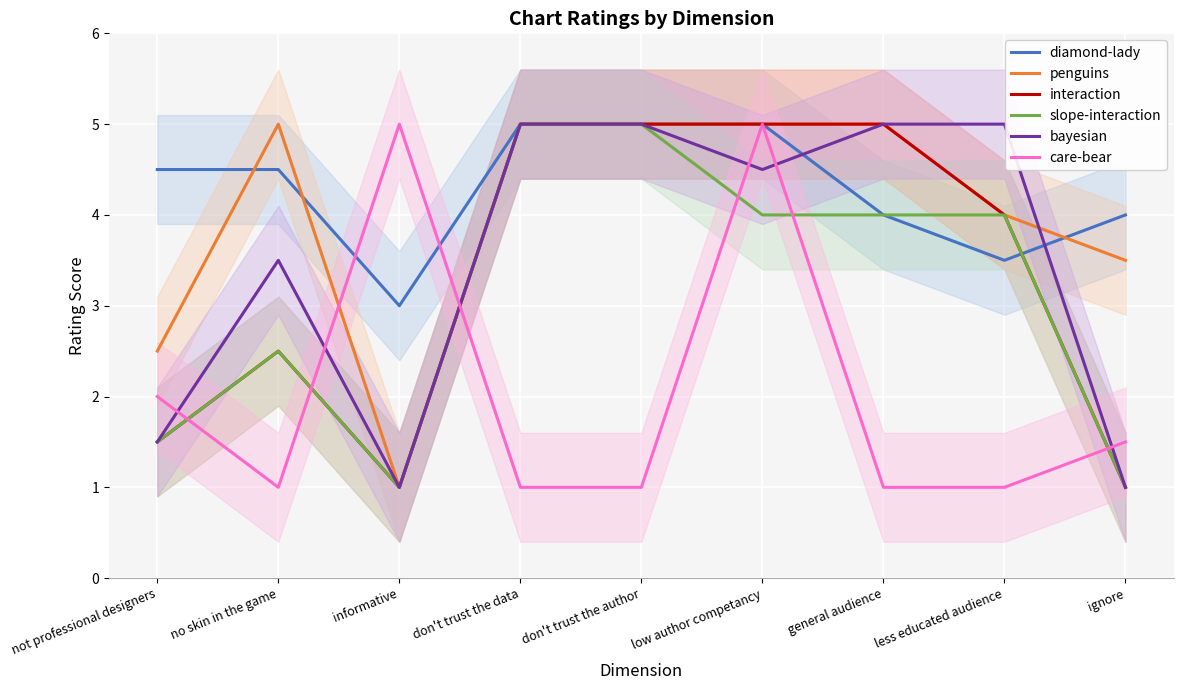

How many categories are shown in the chart?

9